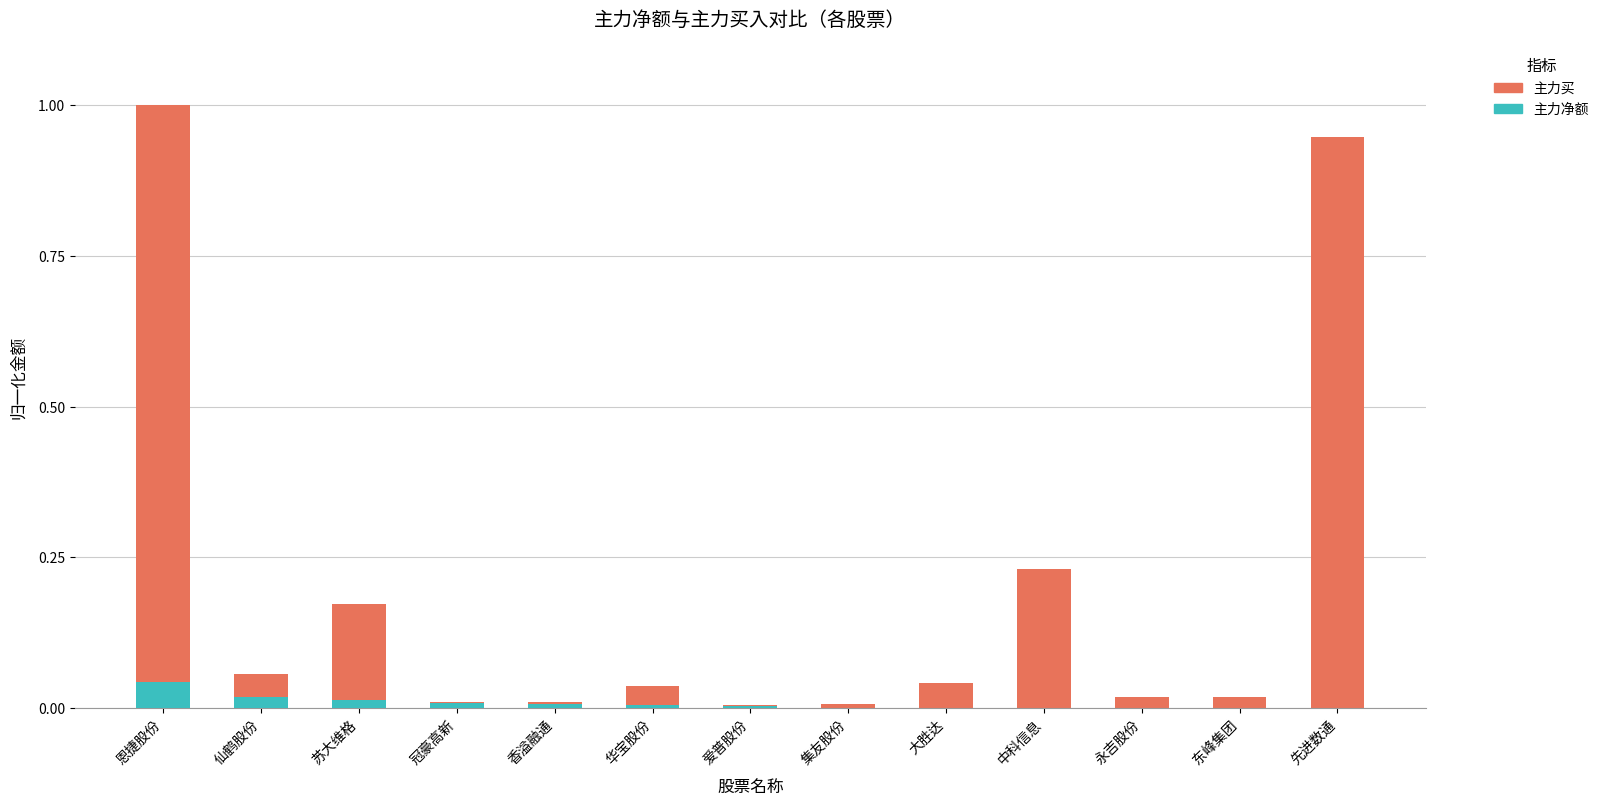

What is the sum of all 主力净额 values?

0.1